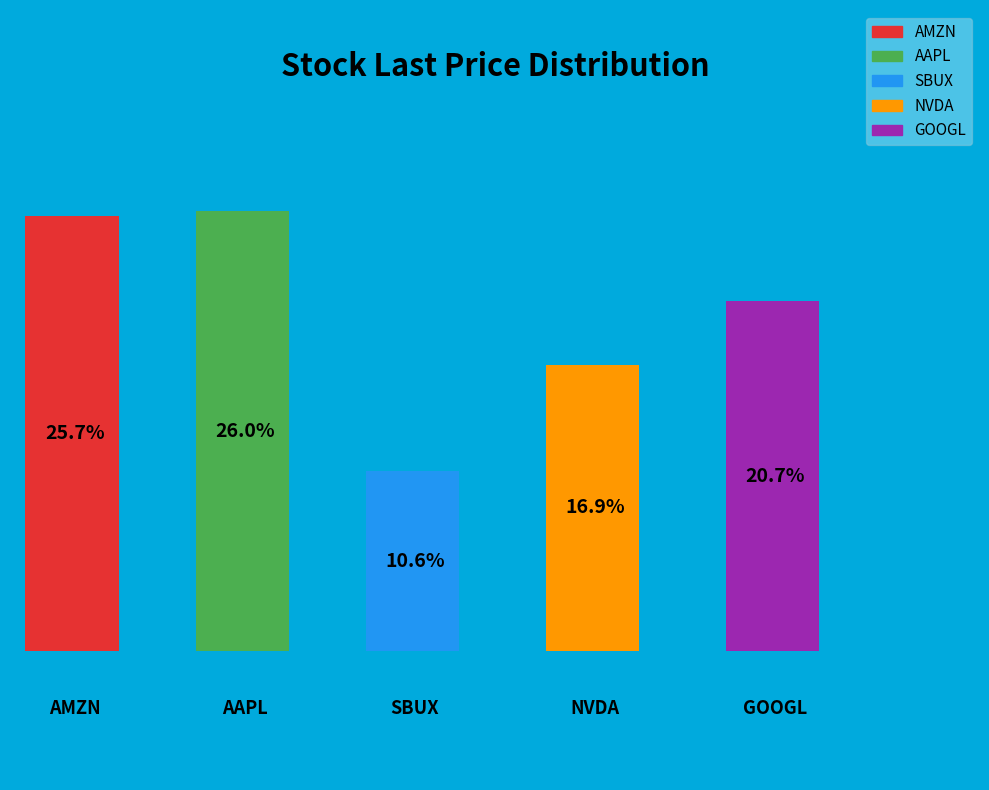

Does AMZN represent more than half of the total?

No